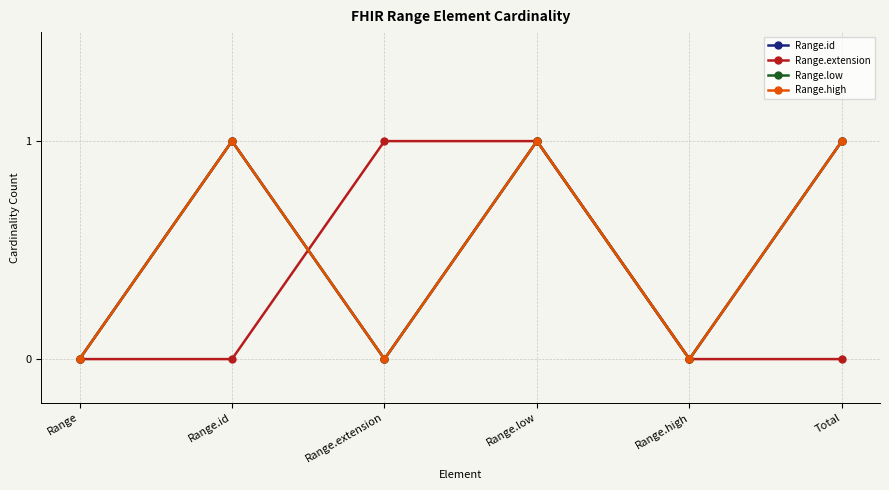

Is this an area chart (filled region under the line)?

No